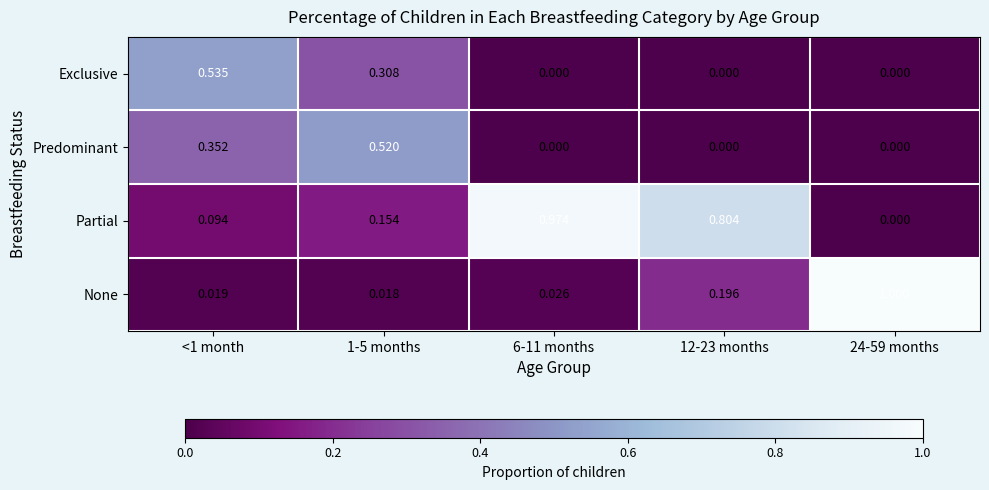

Which series has the largest total across all categories?

Partial